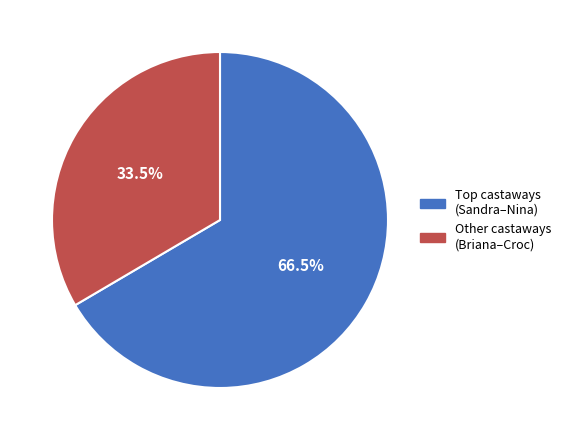

Rank the categories by value from lowest to highest.

Other castaways (Briana–Croc), Top castaways (Sandra–Nina)